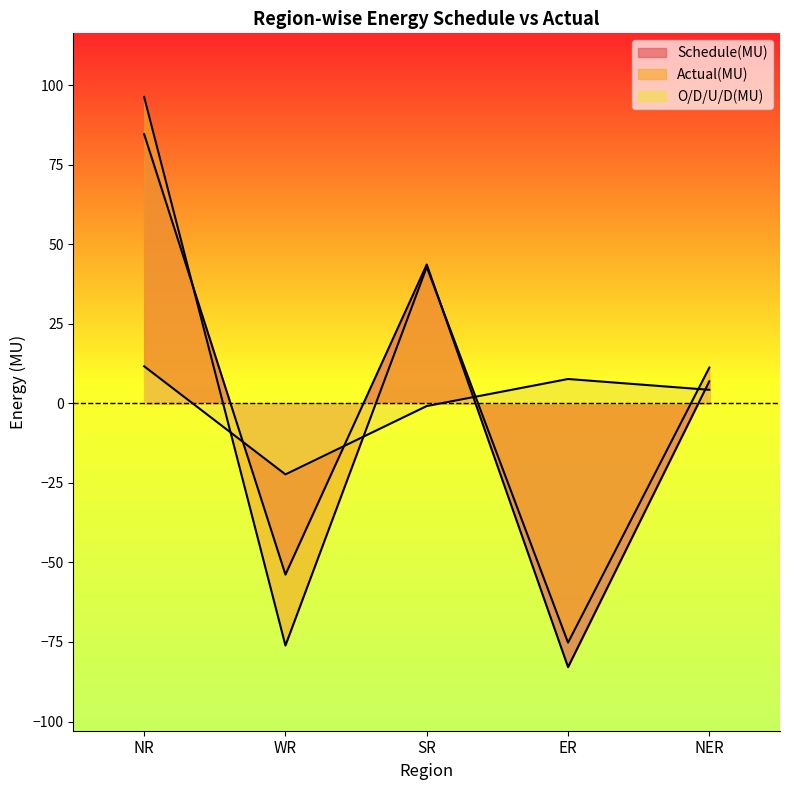

What is the difference between the maximum and minimum values in the Schedule(MU) series?

167.6